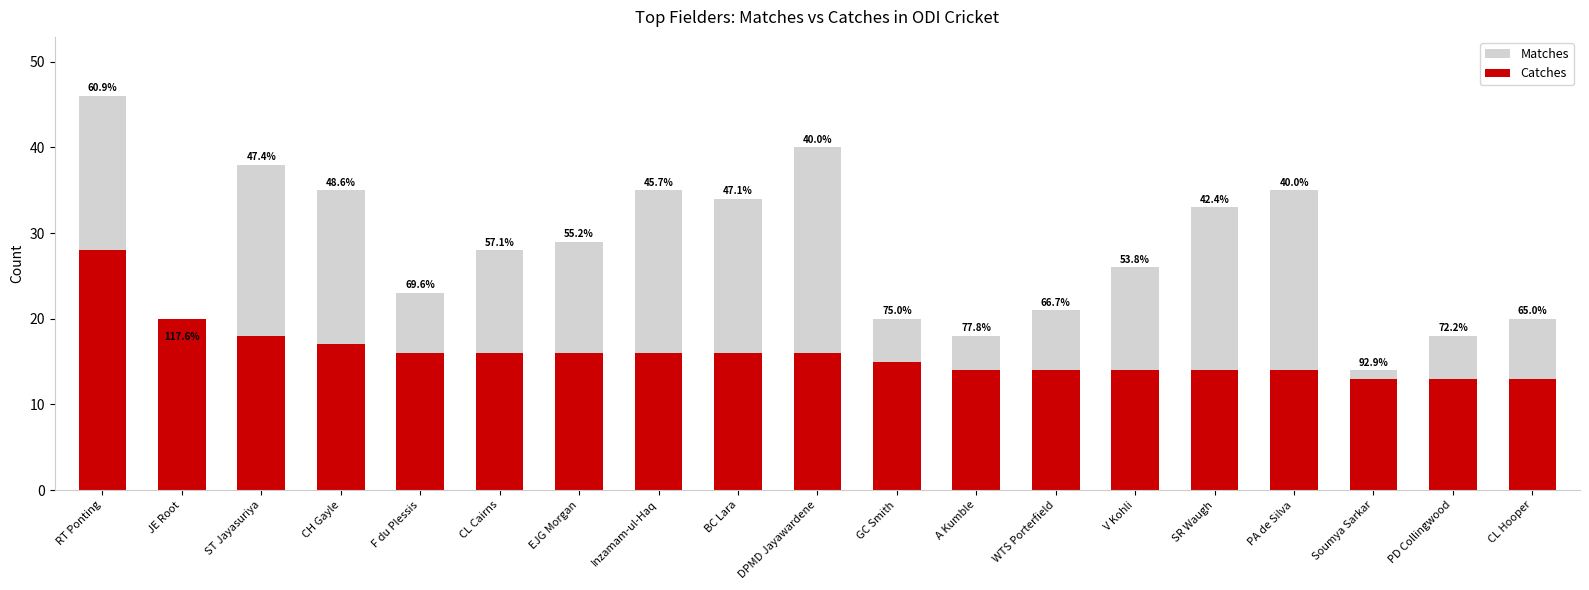

List the series in order of their peak value, highest first.

Matches, Catches